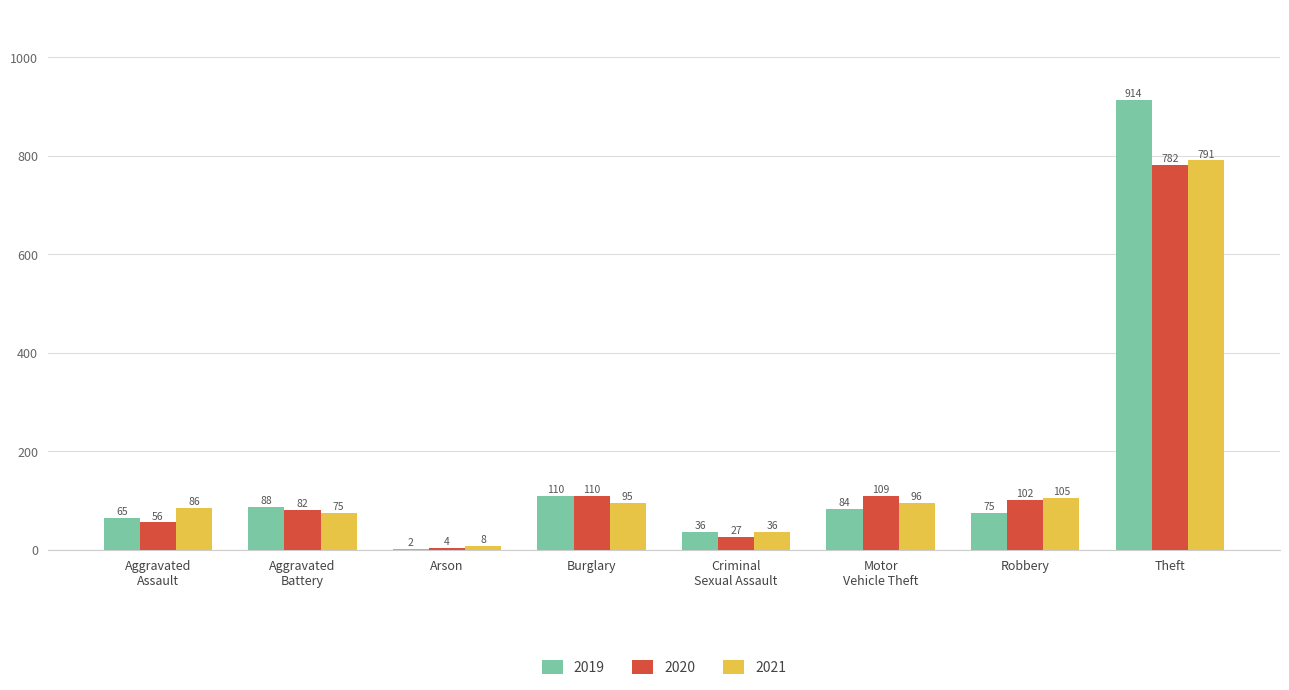

The value of 2021 at Burglary is 25. True or false?

False